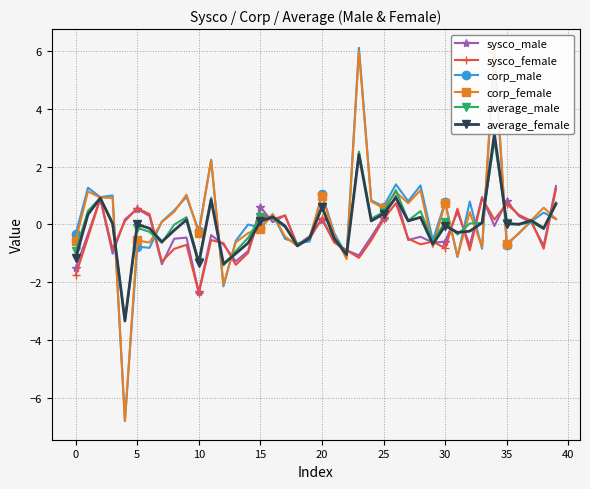

At which label is corp_male closest to 0?

14